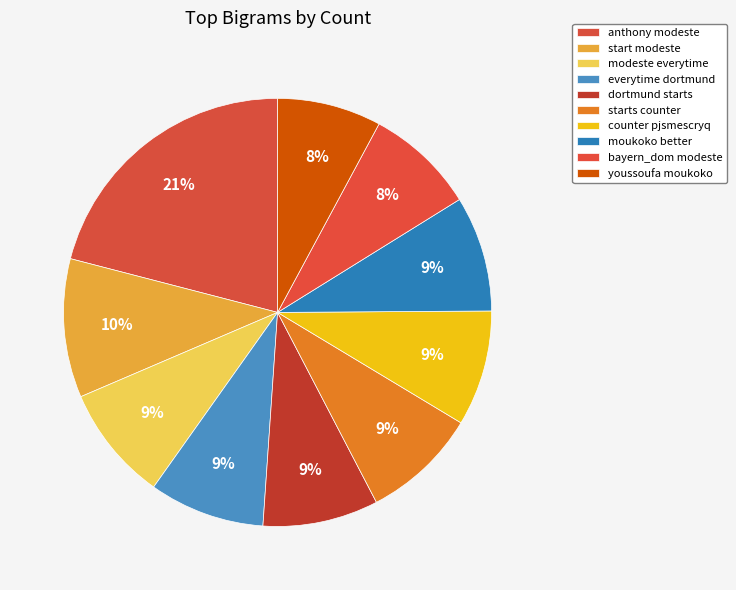

True or false: youssoufa moukoko accounts for 2% of the total.

False